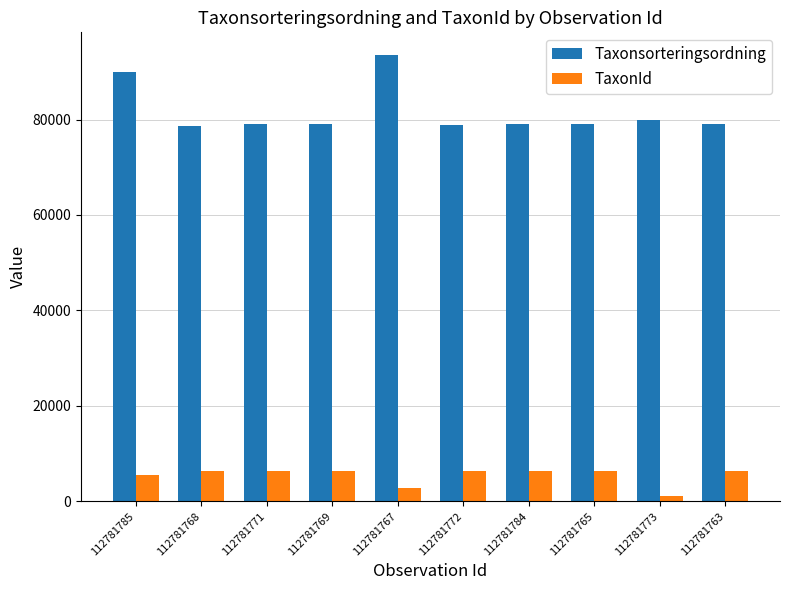

How many bars are there in each group?

2